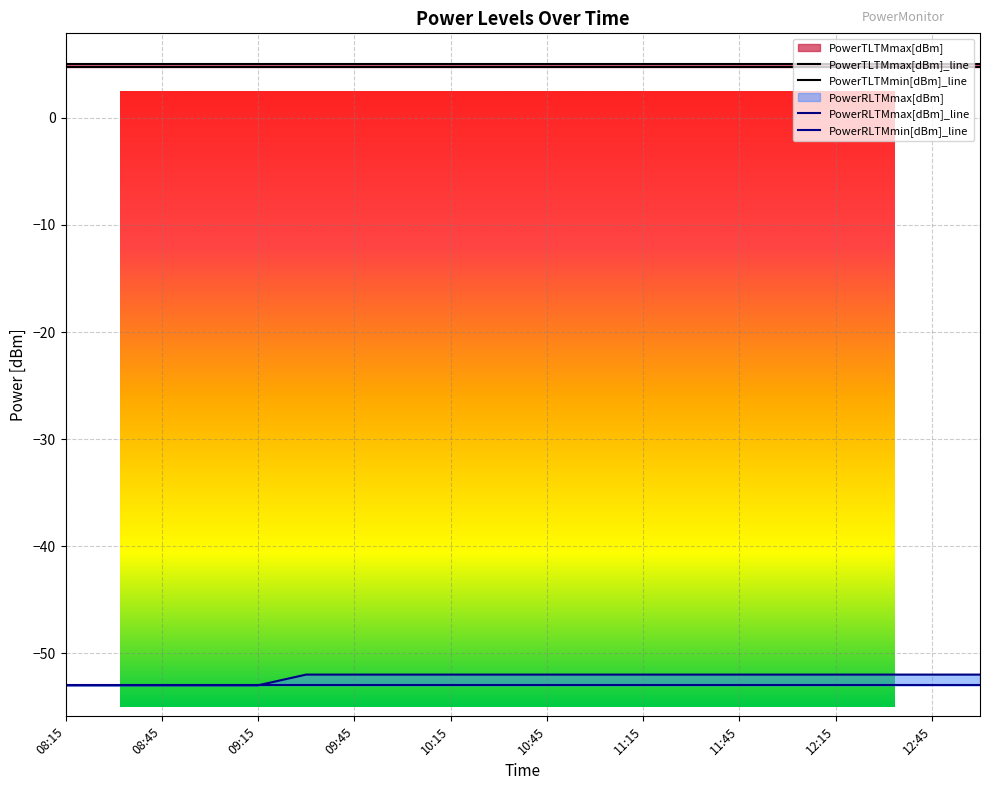

Which label corresponds to the smallest value in the chart?

08:15